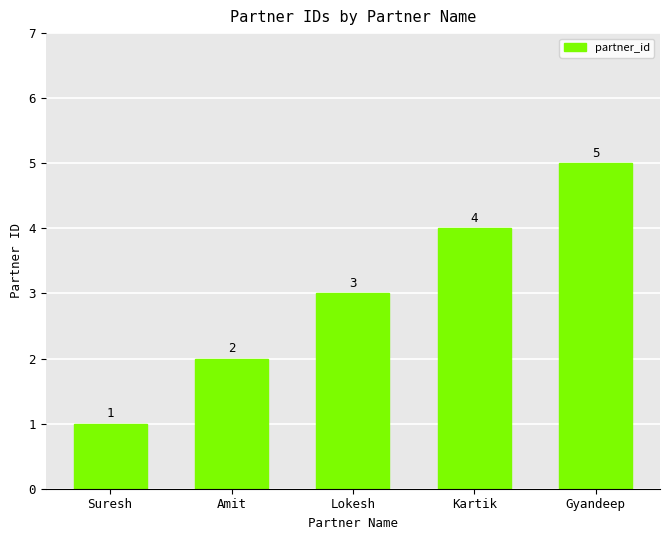

Is it true that the value at Kartik is 4?

True